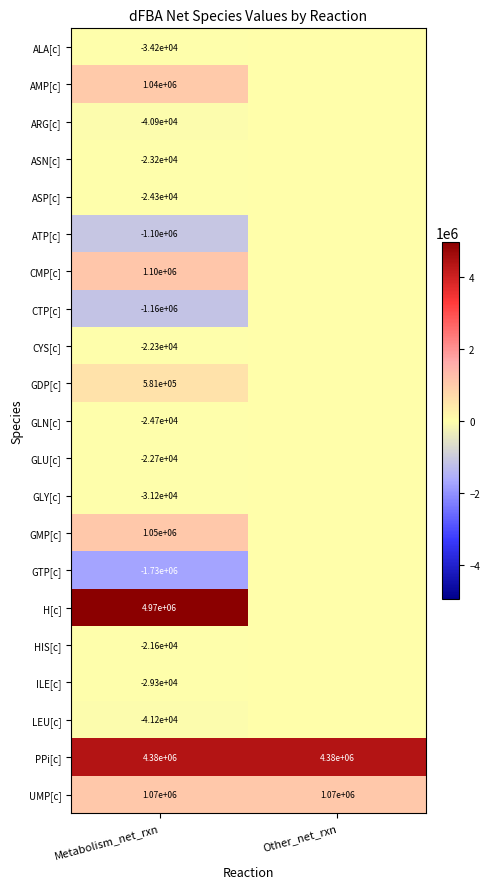

Is it true that PPi[c] equals 4380000 at Other_net_rxn?

True